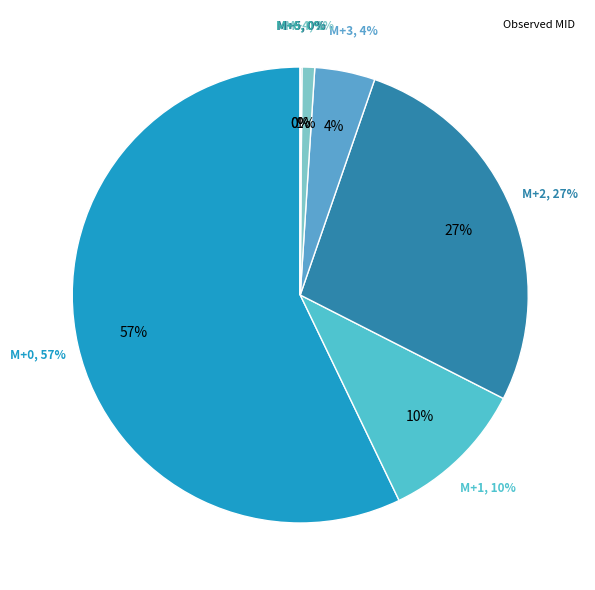

Does any single category account for the majority?

Yes